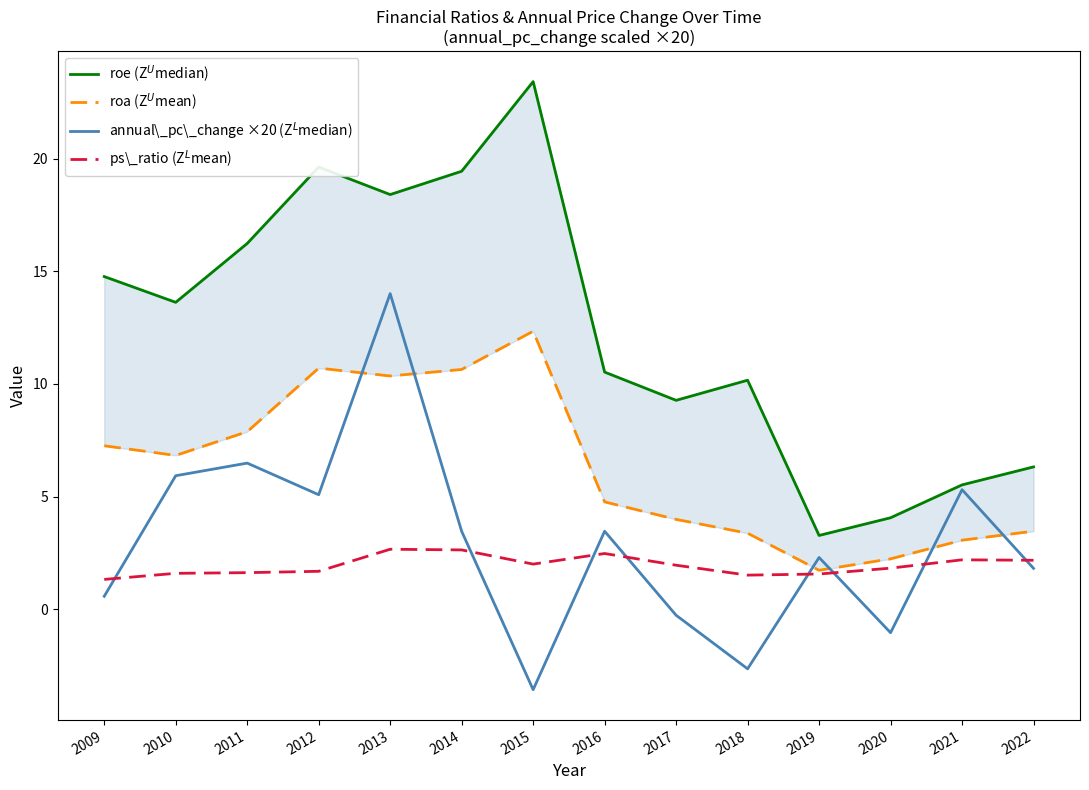

True or false: ps\_ratio (Z$^L$mean) has more than 1 points higher than both neighbors.

True